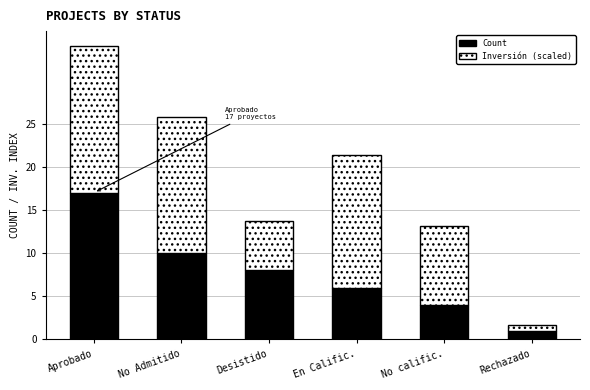

At which category is the sum across all series the highest?

Aprobado